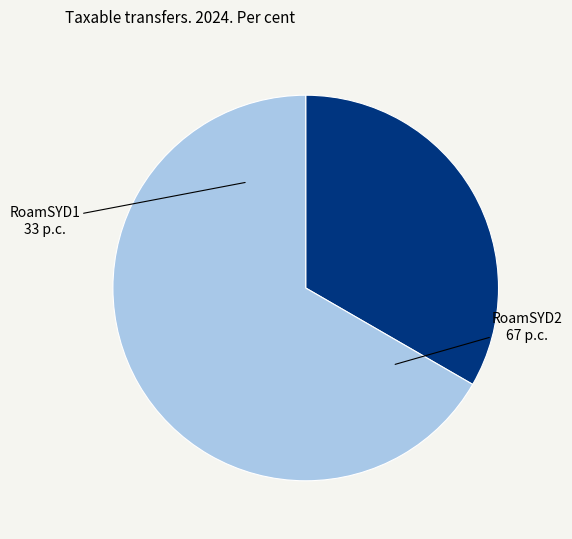

Rank the categories by value from lowest to highest.

RoamSYD1, RoamSYD2